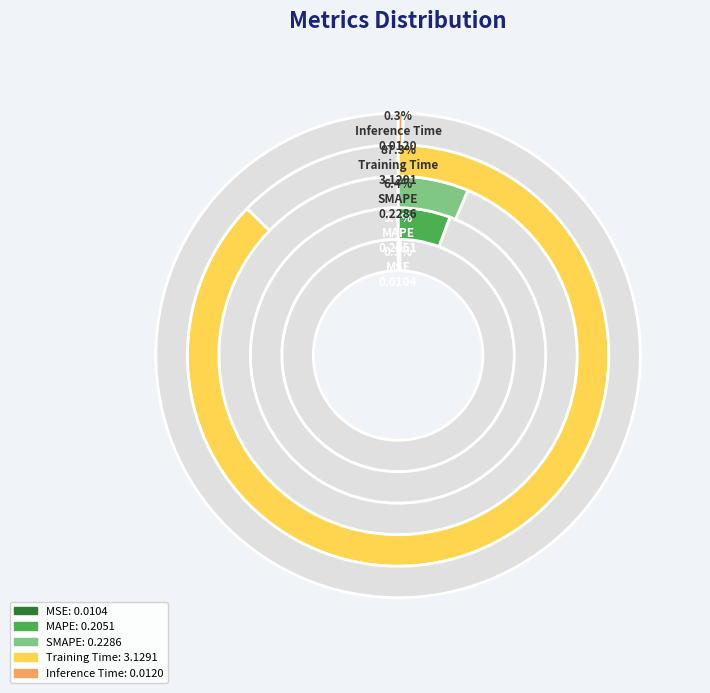

Rank the categories by value from highest to lowest.

Training Time, SMAPE, MAPE, Inference Time, MSE